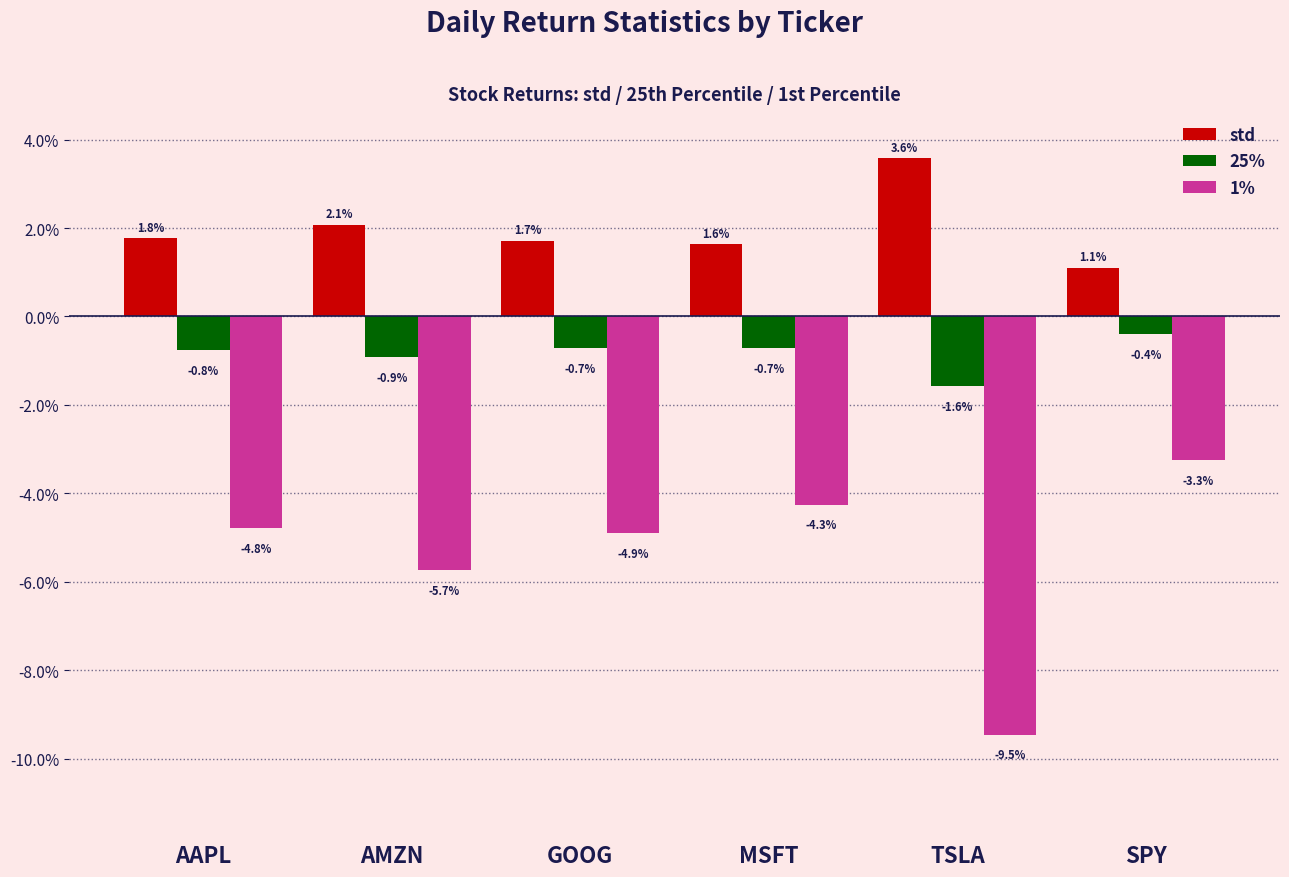

Which series has the widest spread of values?

1%